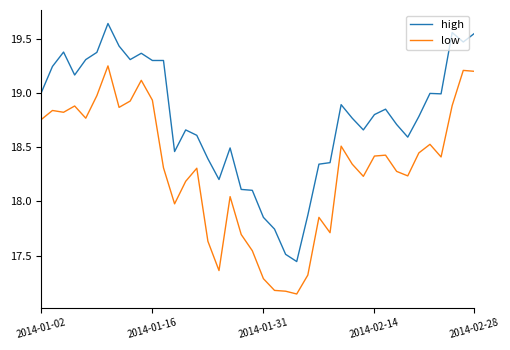

Which series has the widest spread of values?

high